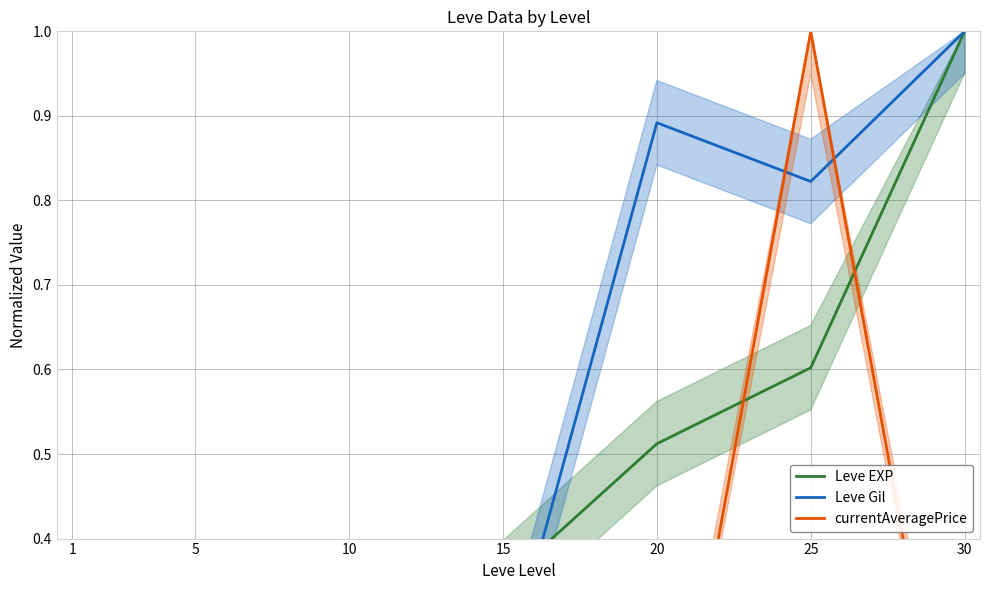

Reading left to right, transcribe all the data shown in this chart.

Leve EXP: 1=0.0	5=0.0	10=0.2	15=0.3	20=0.5	25=0.6	30=1.0
Leve Gil: 1=0.0	5=0.2	10=0.2	15=0.2	20=0.9	25=0.8	30=1.0
currentAveragePrice: 1=0.0	5=0.0	10=0.0	15=0.0	20=0.0	25=1.0	30=0.0